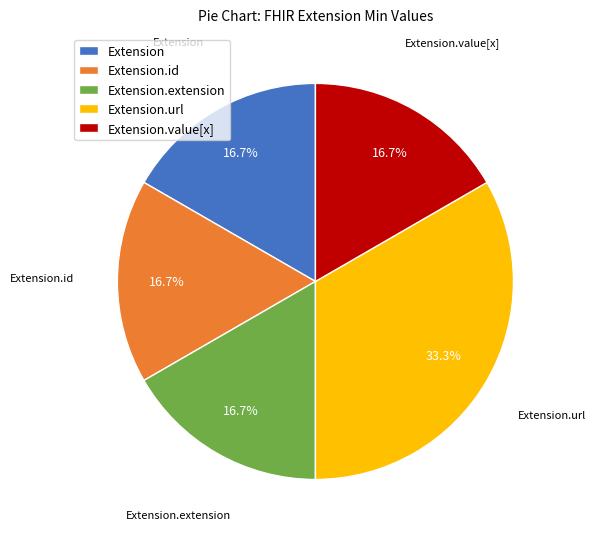

Which category has the biggest portion of the pie?

Extension.url